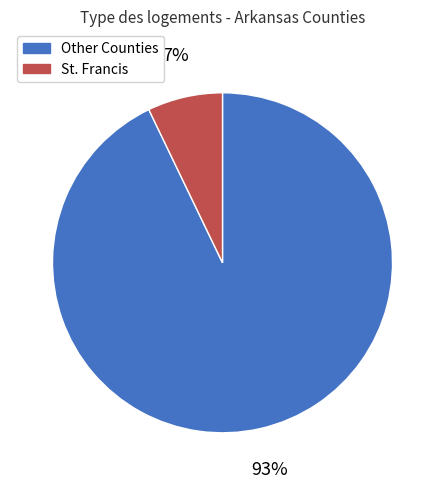

Is there a majority slice in this chart?

Yes